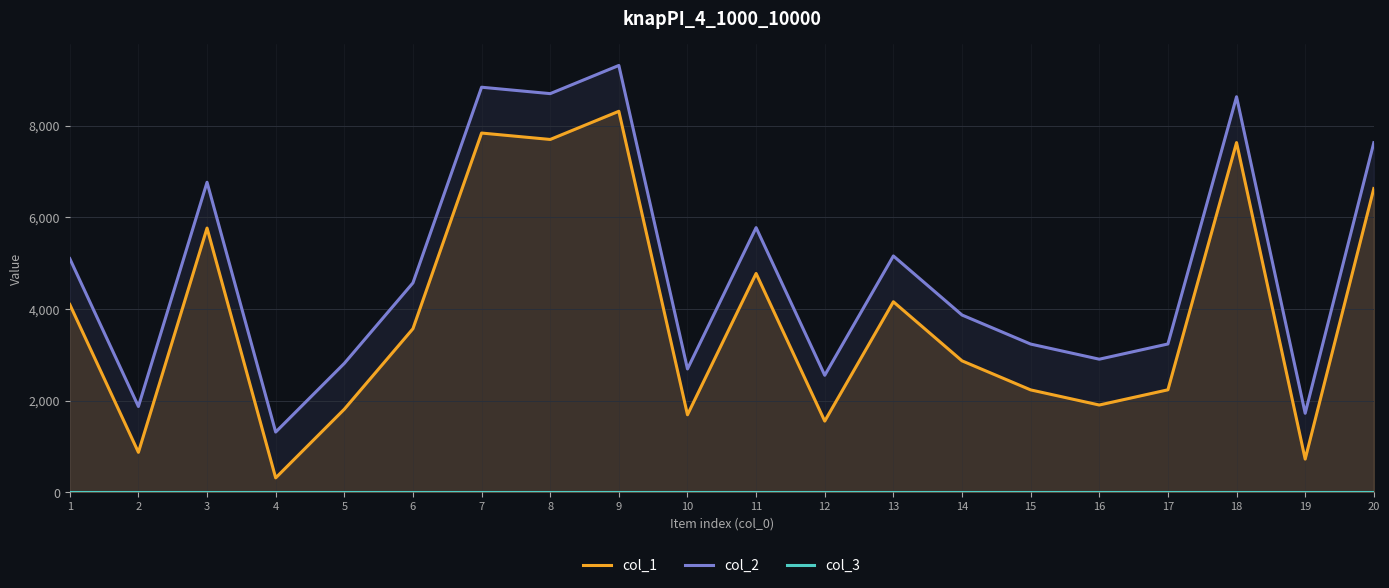

The col_3 series shows 1 at 11. True or false?

False